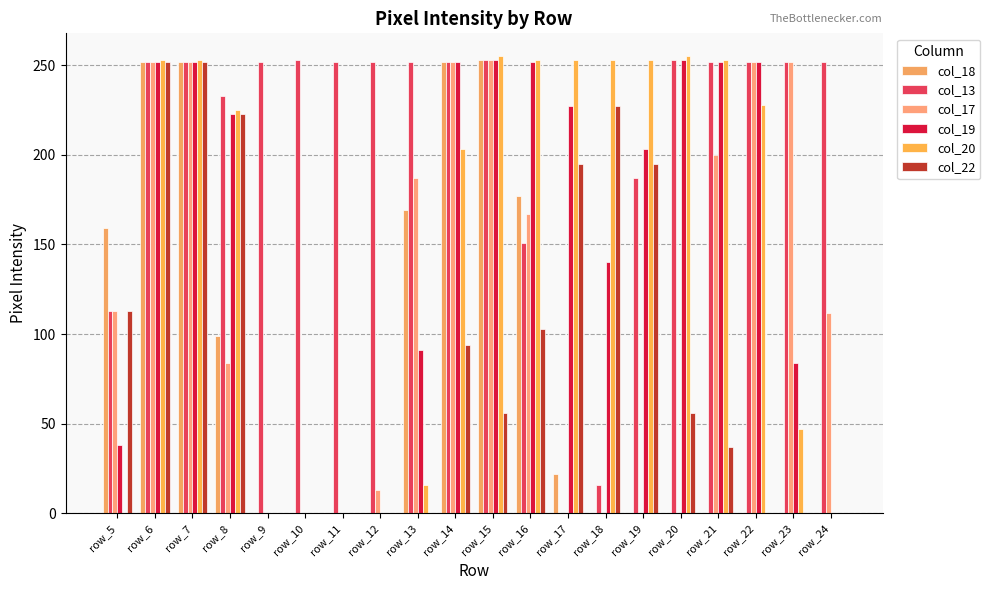

How many positive values does the col_13 series have?

19